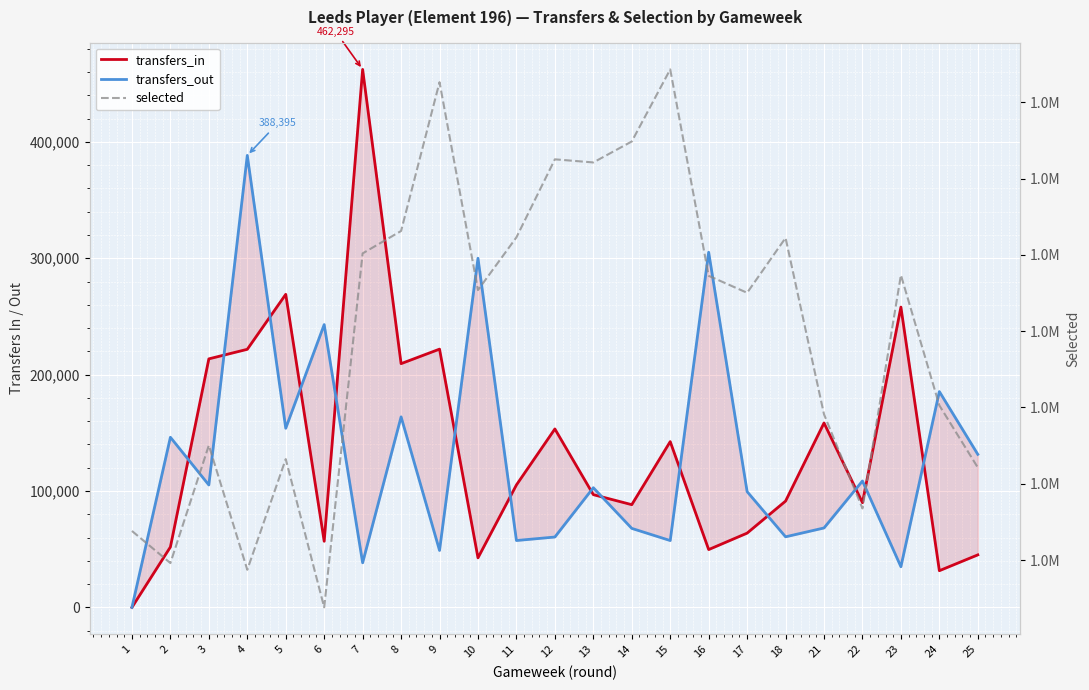

Between 10 and 24, which series saw the biggest shift?

selected